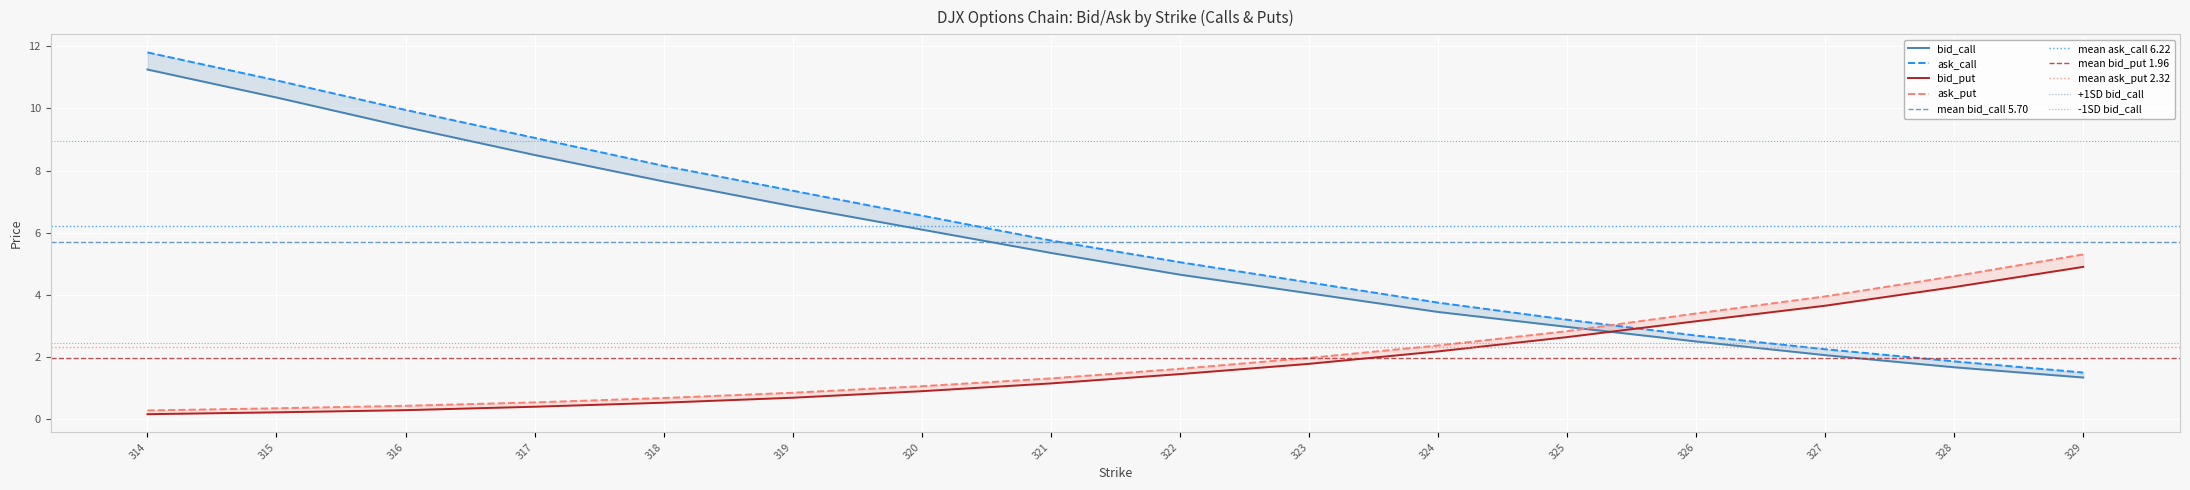

Which series has the widest spread of values?

ask_call